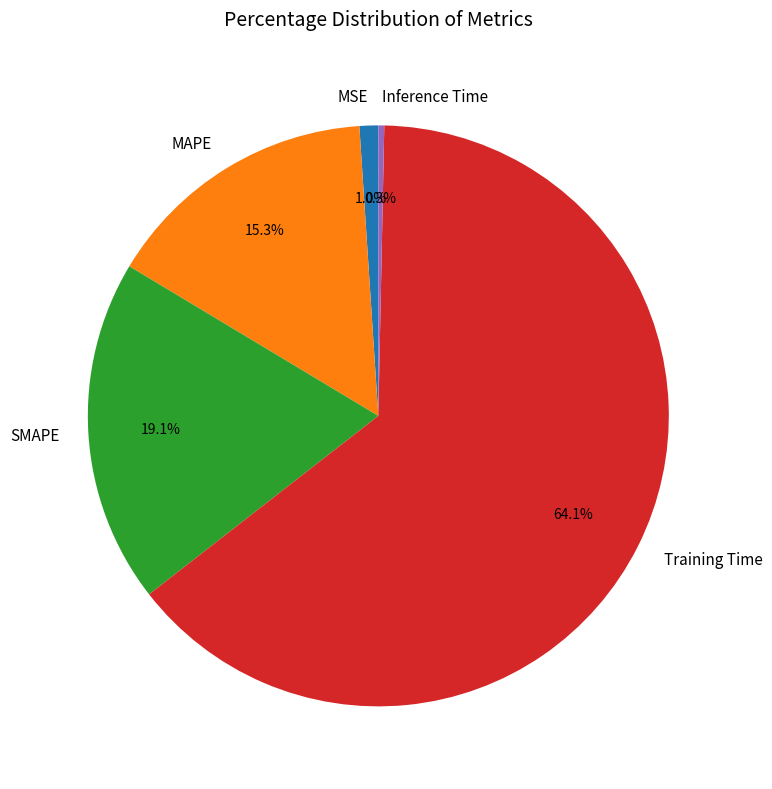

To the nearest percent, what is the combined percentage of SMAPE and Inference Time?

19%